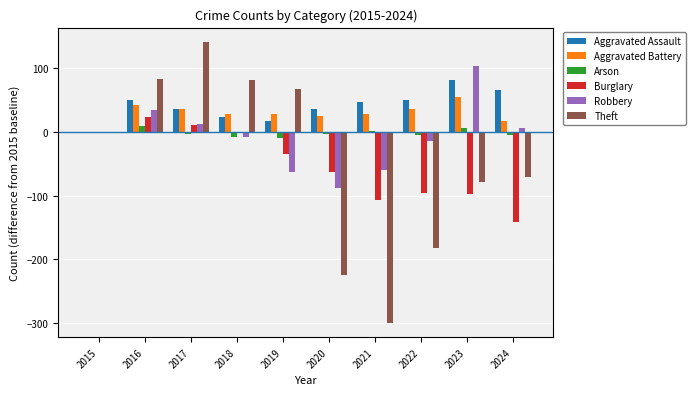

Is the value of Aggravated Battery at 2023 greater than the value of Theft at 2024?

Yes